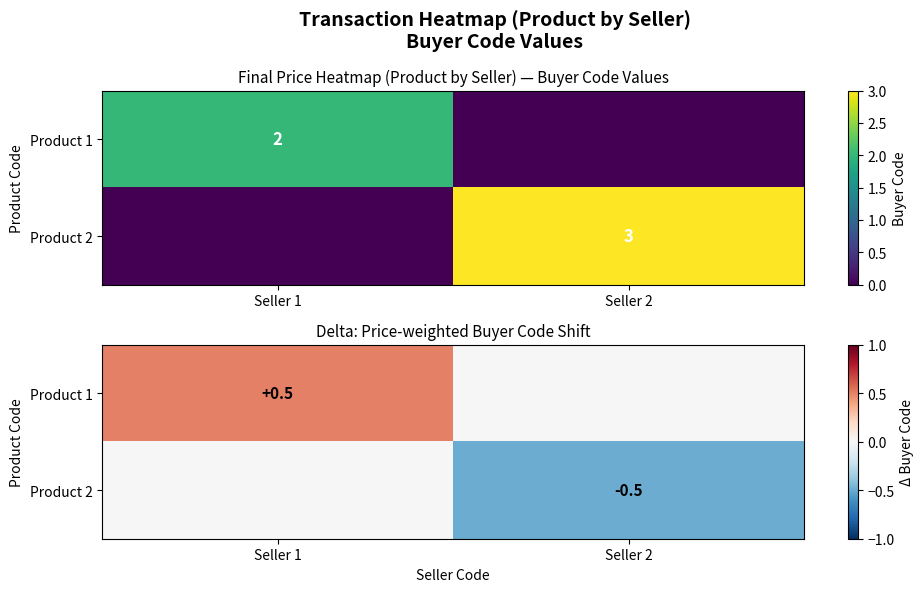

The Product 2 series shows -0.3 at Seller 1. True or false?

False